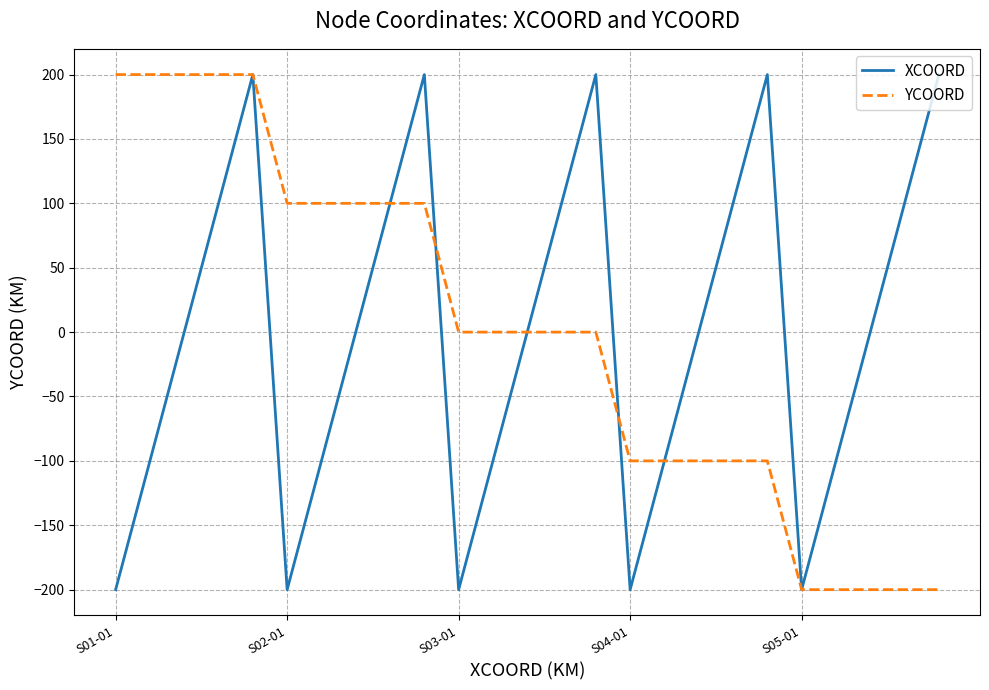

What is the highest value of the XCOORD series?

200